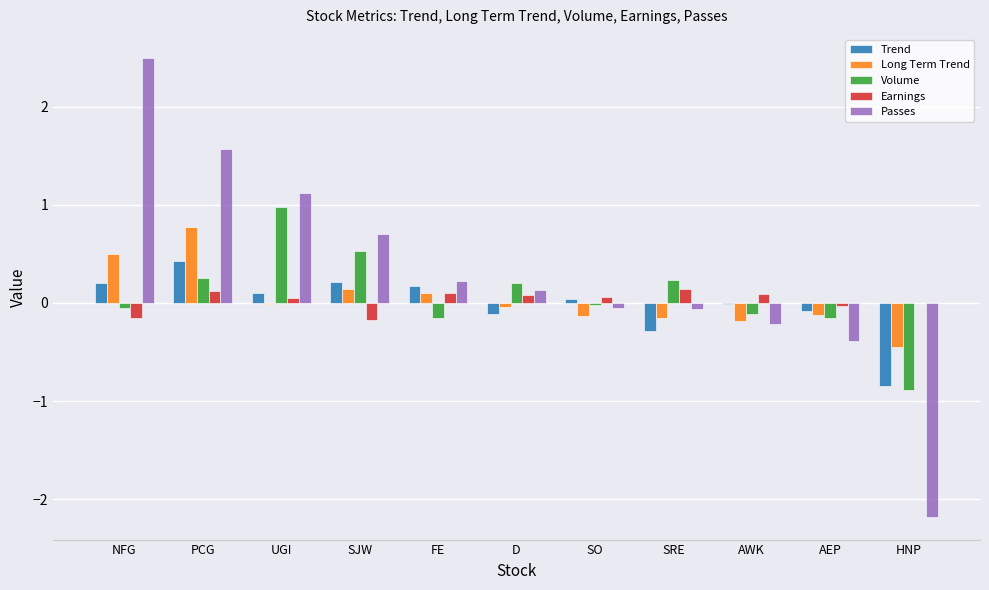

Count the number of data series in this chart.

5